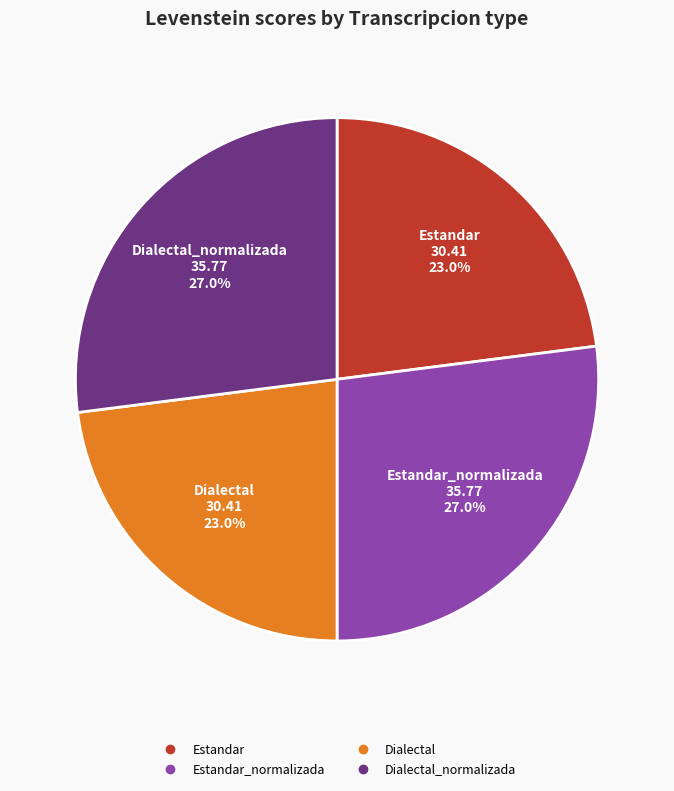

How many slices are in this pie chart?

4